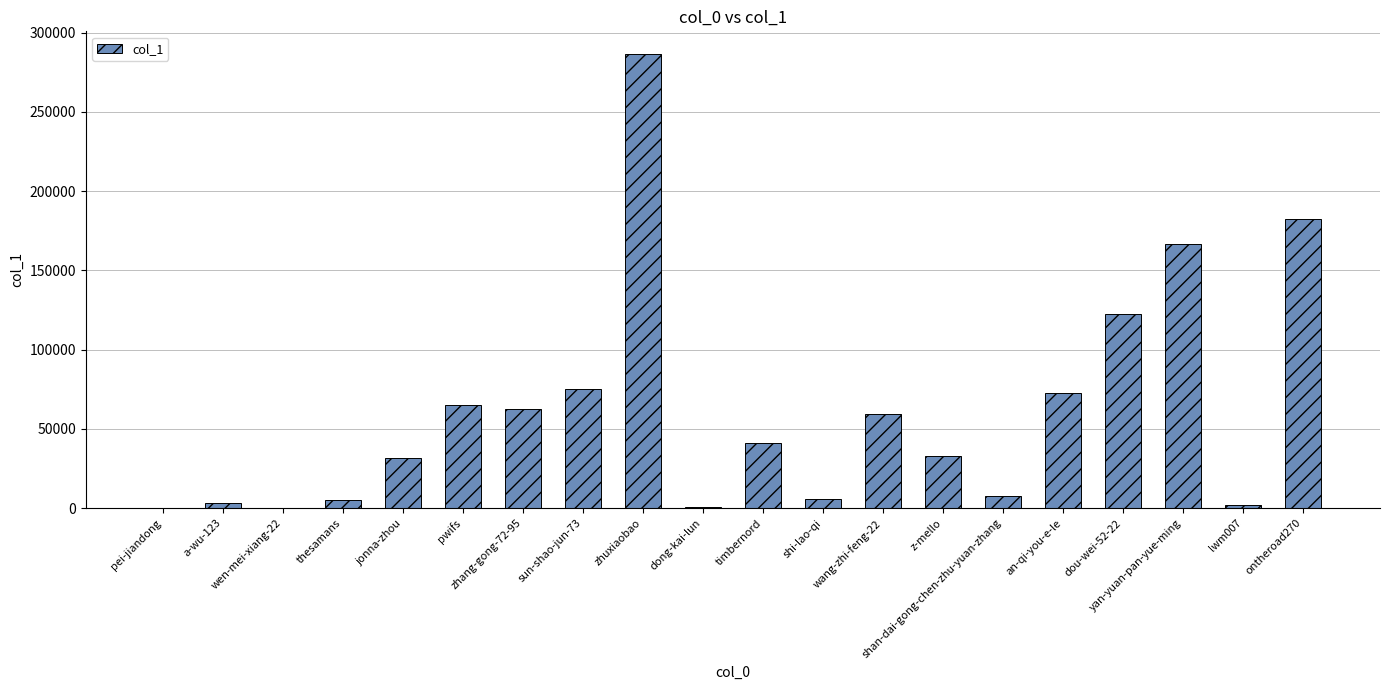

What value does the data have at zhuxiaobao, to the nearest 10?

286420